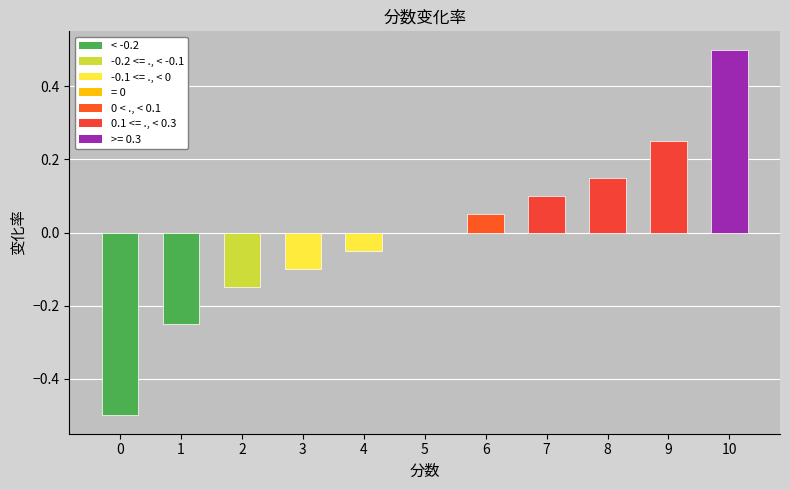

Which category has the highest value across all series?

10